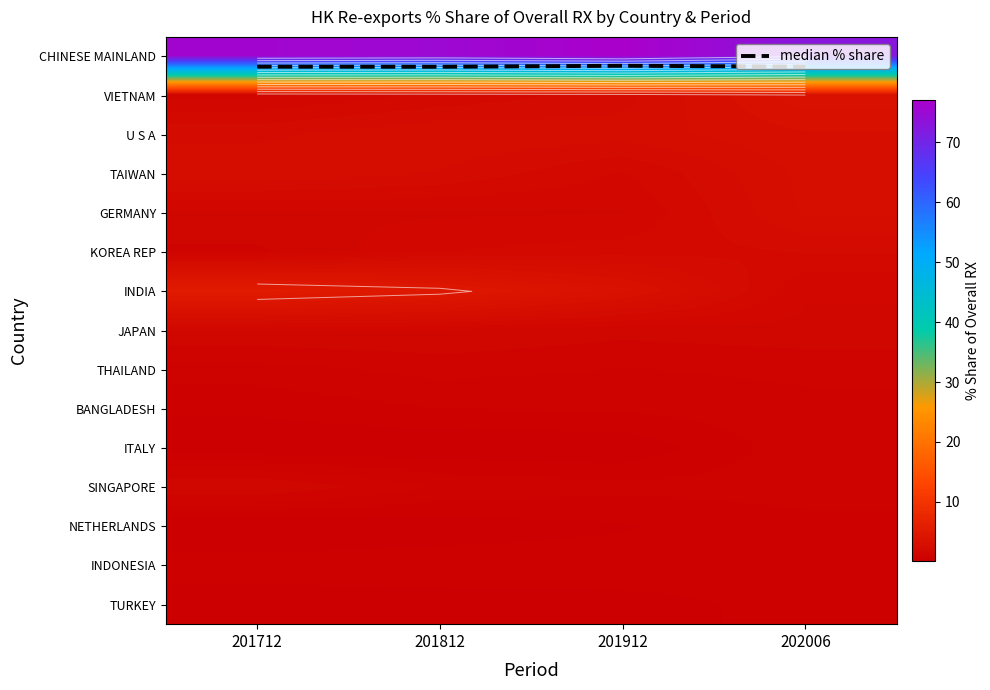

True or false: GERMANY has a value of 1.5 at 201812.

True